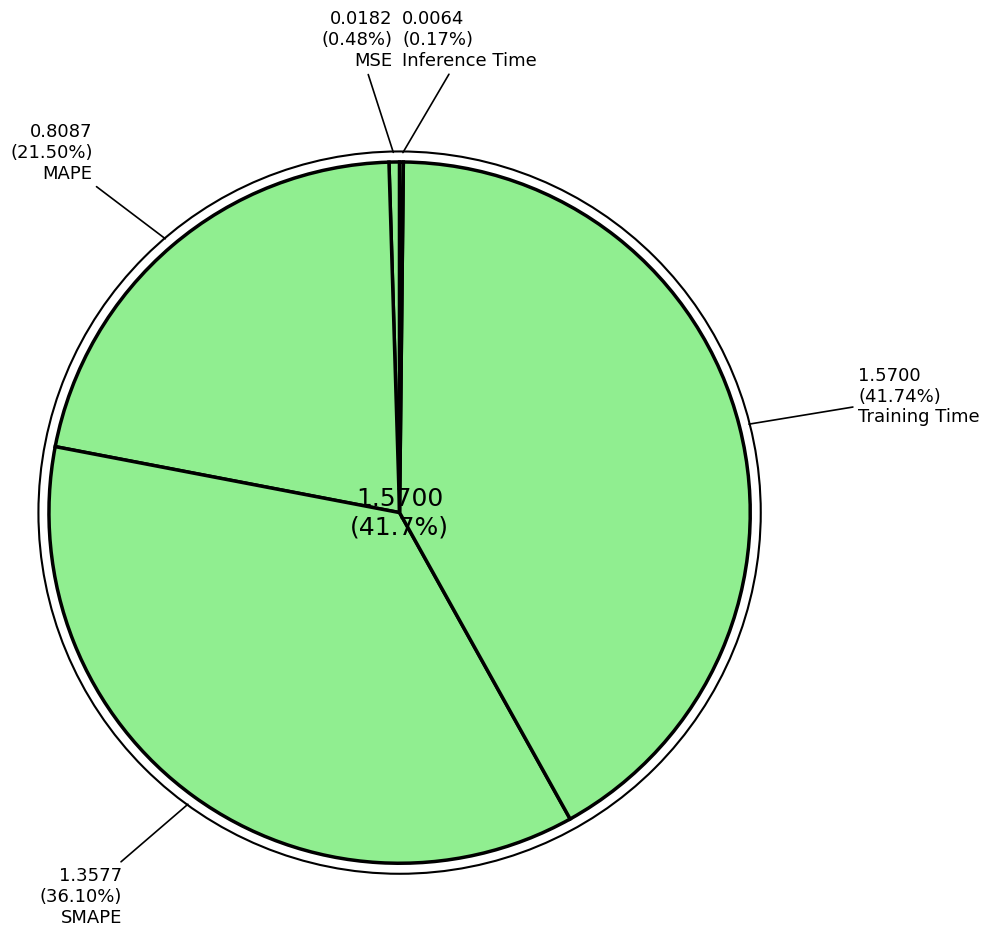

How many segments does this pie chart have?

5